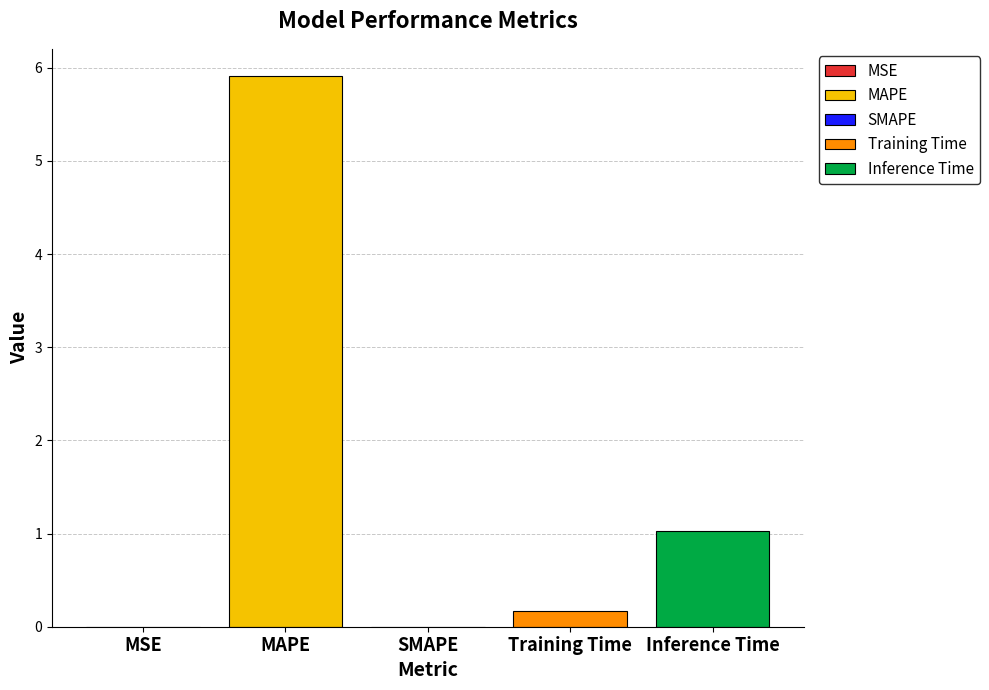

How many data points does each series have?

5